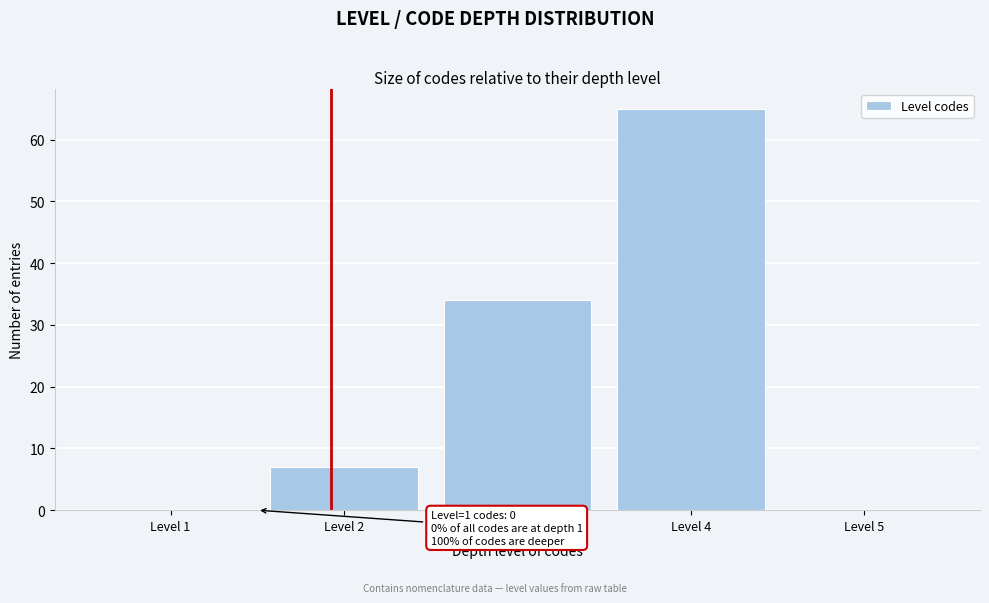

Which range on the x-axis has the tallest bar?

3.5 to 4.5